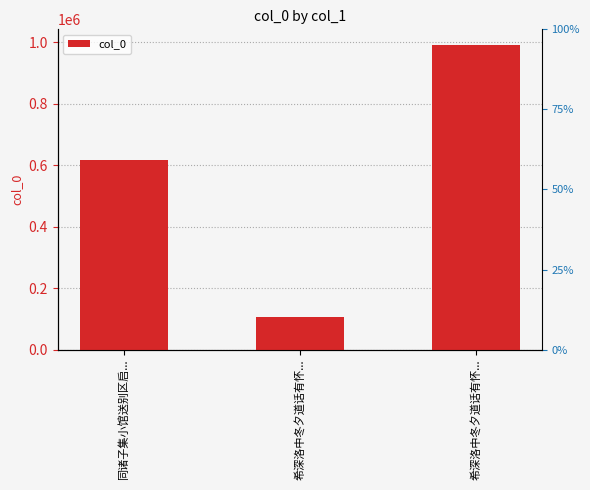

What is the approximate value at 希深洛中冬夕道话有怀..., to the nearest 100?

105300